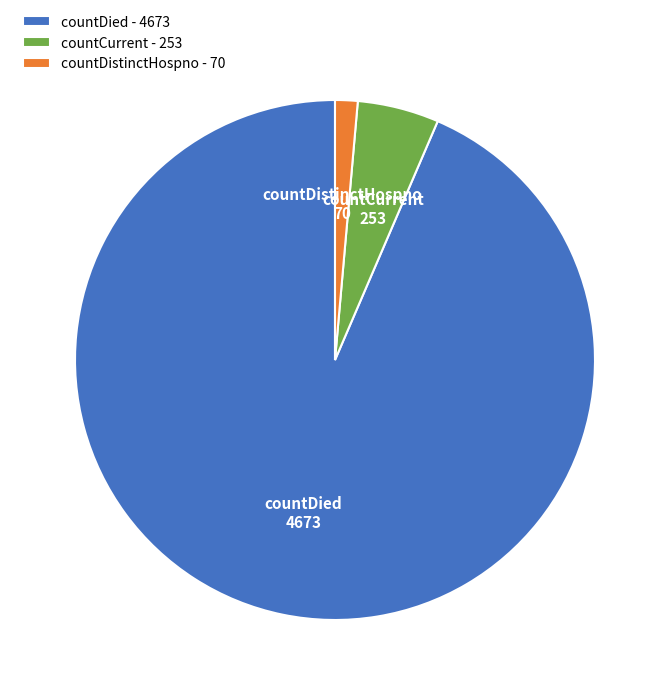

Which has a higher value, countDistinctHospno or countDied?

countDied